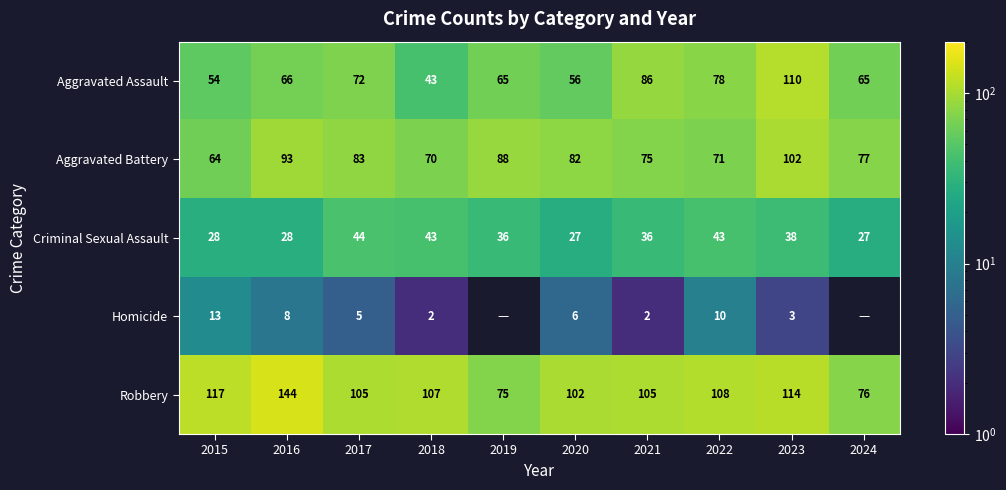

What is the sum of all Robbery values?

1053